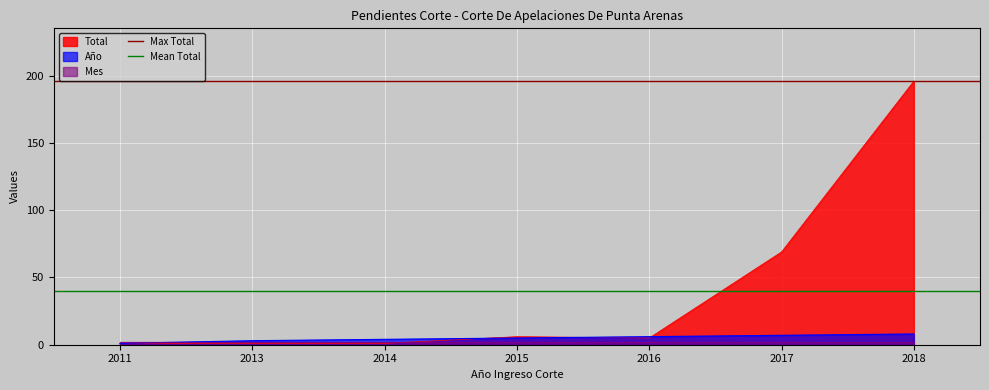

What is the maximum value for Total?

196